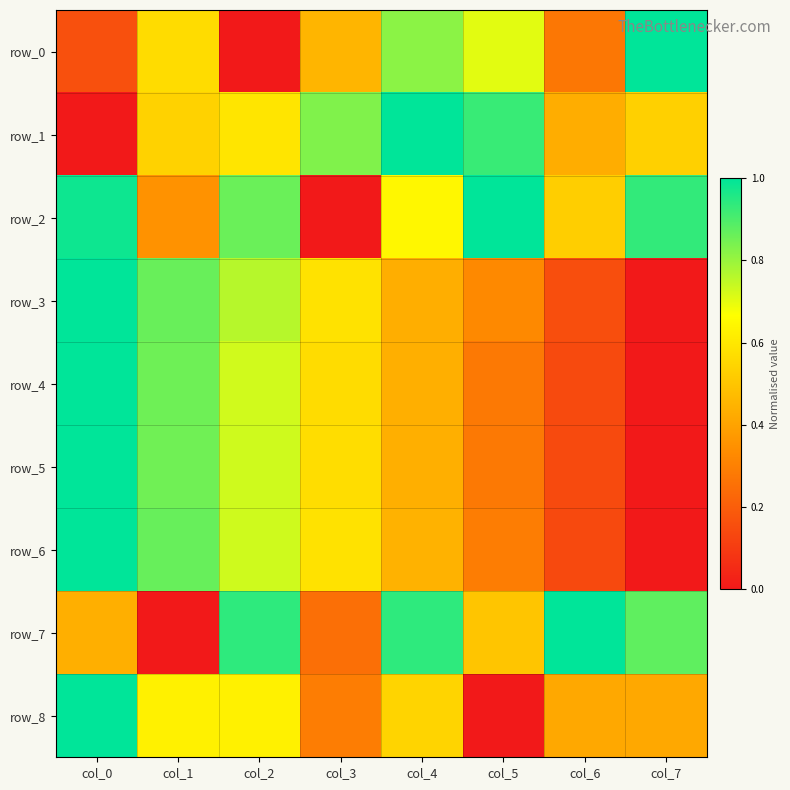

At which label does row_1 reach its minimum?

col_0